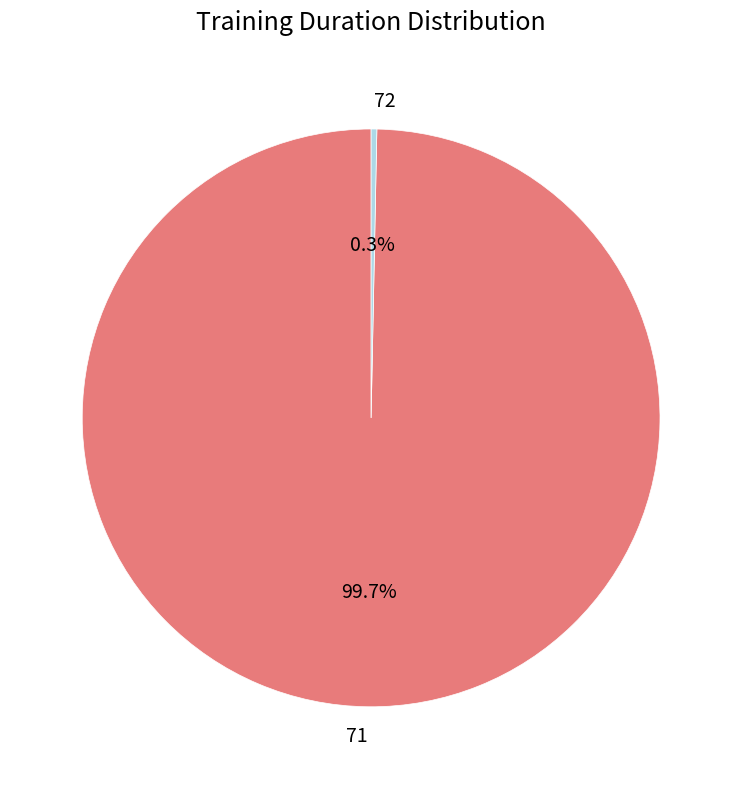

Is 72 the majority of the pie?

No